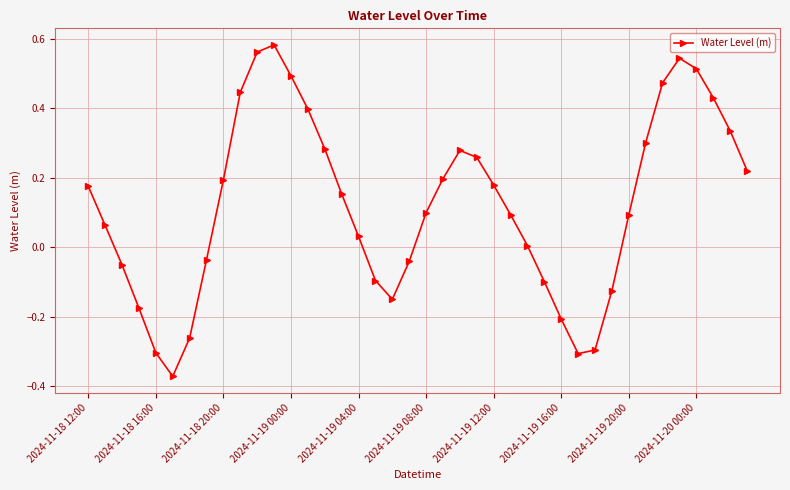

What is the difference between the second highest and minimum values?

0.9